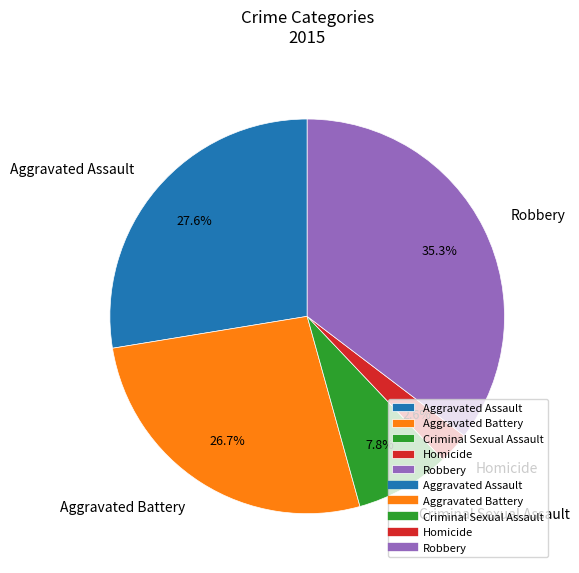

Which has a higher value, Aggravated Assault or Robbery?

Robbery